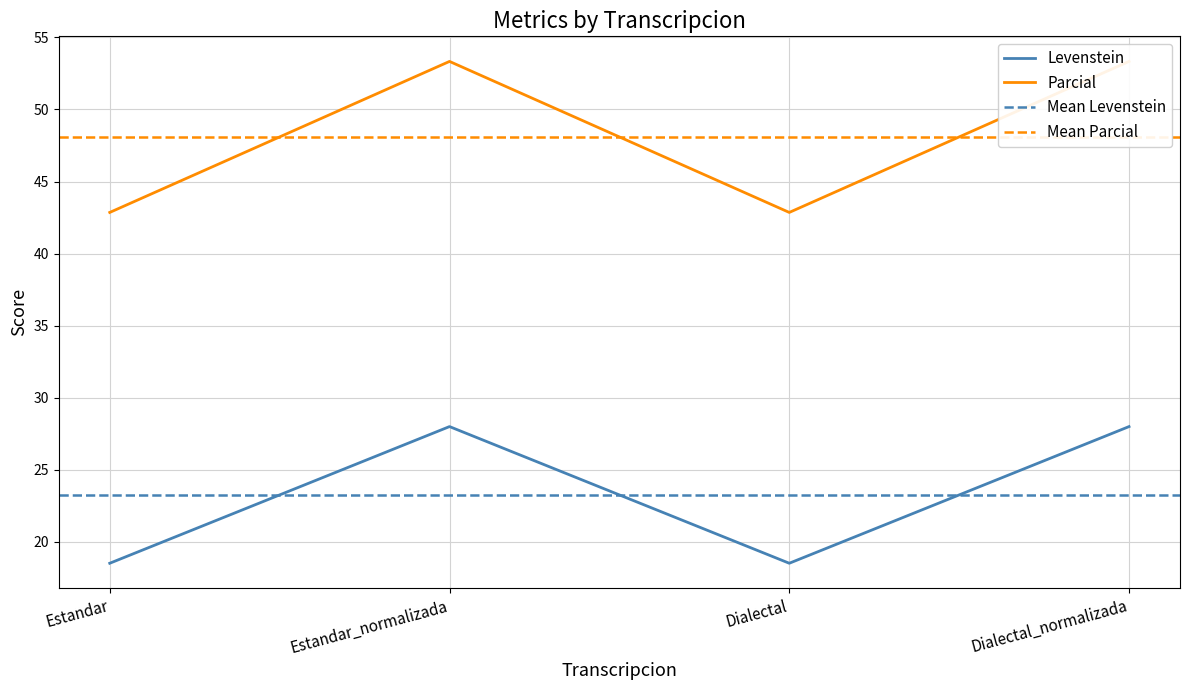

Between Estandar_normalizada and Dialectal_normalizada, which series saw the biggest shift?

Levenstein